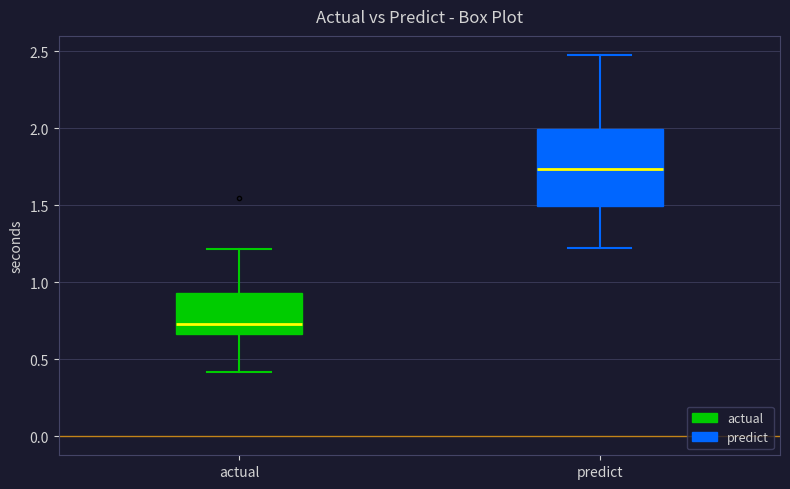

Where is the lower edge of the box for predict on the y-axis? The values are not printed on the chart, so give them approximately, as read against the axis.

1.50